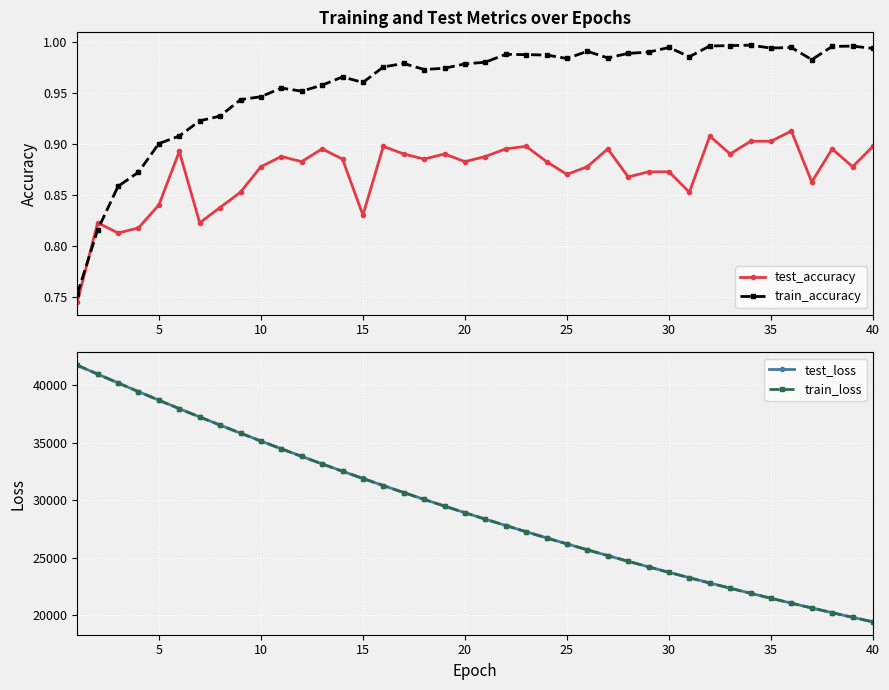

What is the difference between the second highest and second lowest values in the test_accuracy series?

0.1